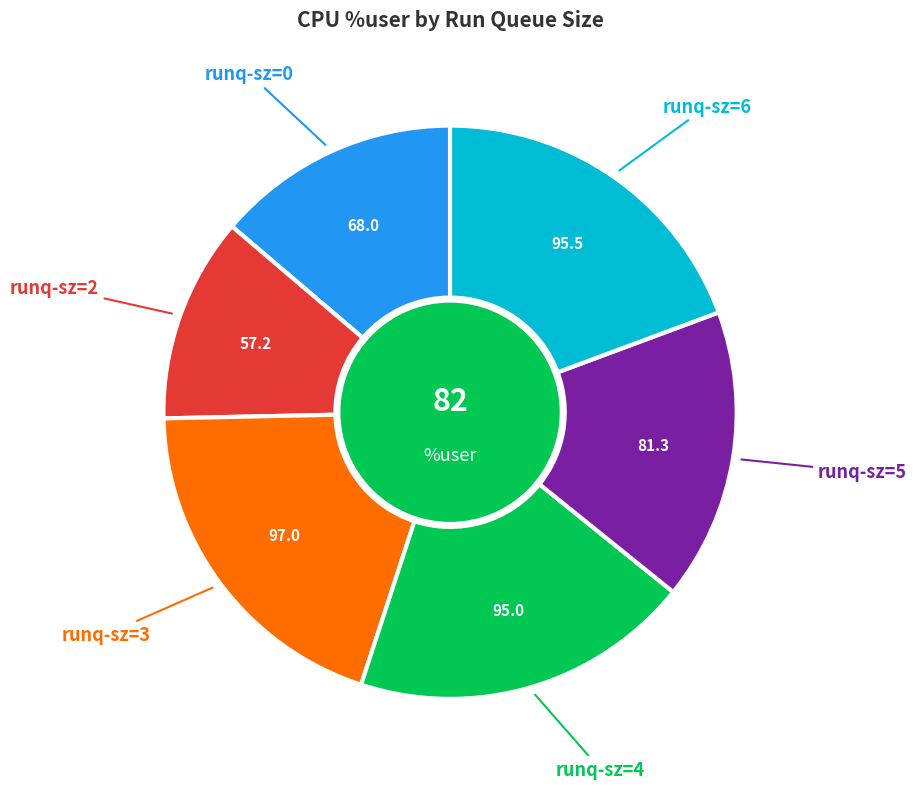

Is there a majority slice in this chart?

No